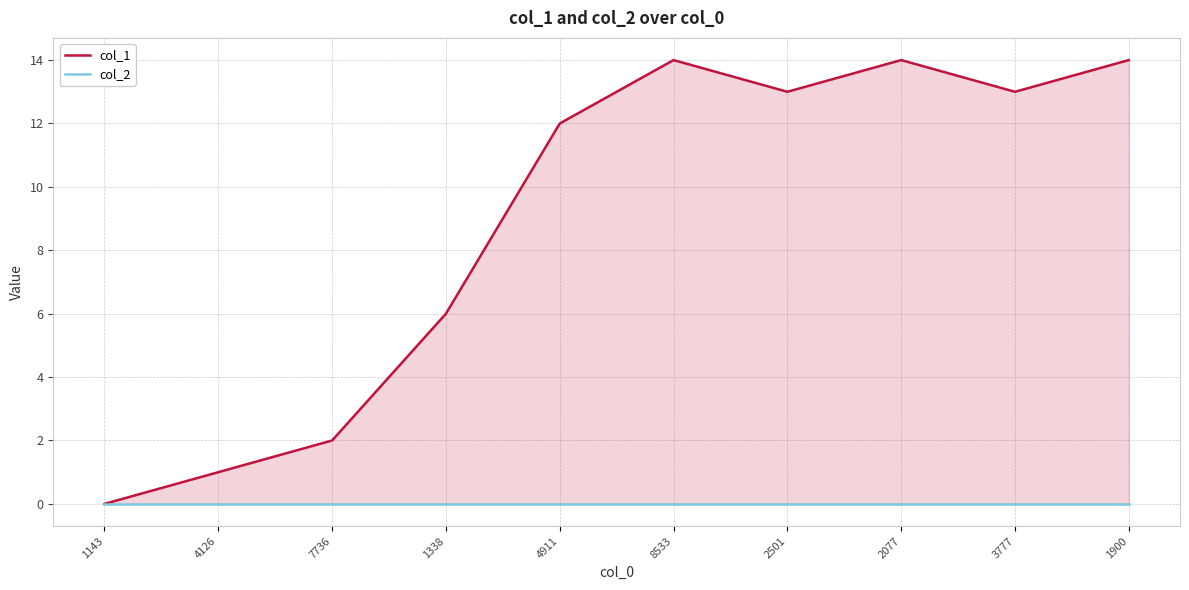

At which category is the sum across all series the highest?

8533